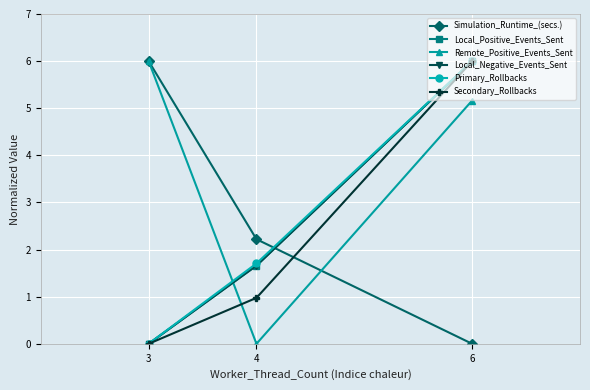

Which category has the lowest value in the Secondary_Rollbacks series?

3